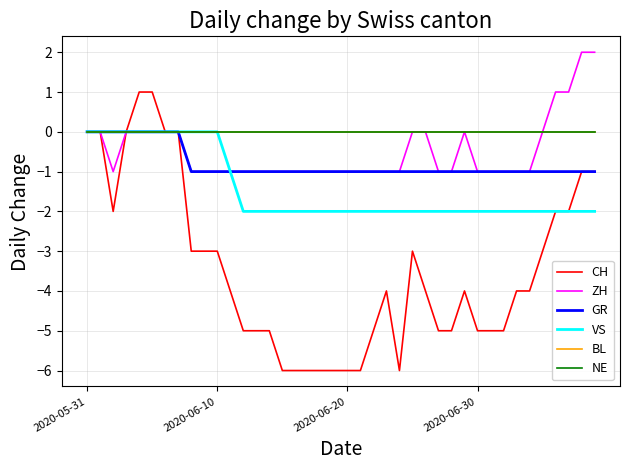

Does the chart have visible grid lines?

Yes